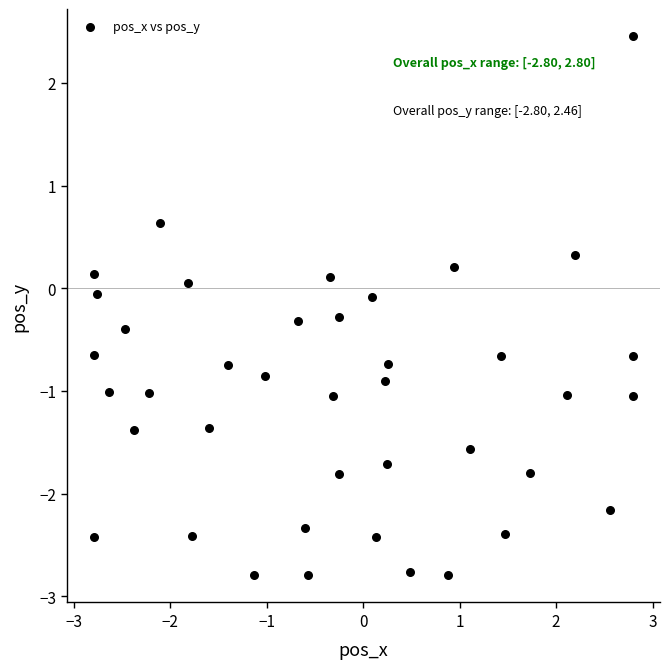

What is the range of X values (max minus min)?

5.6